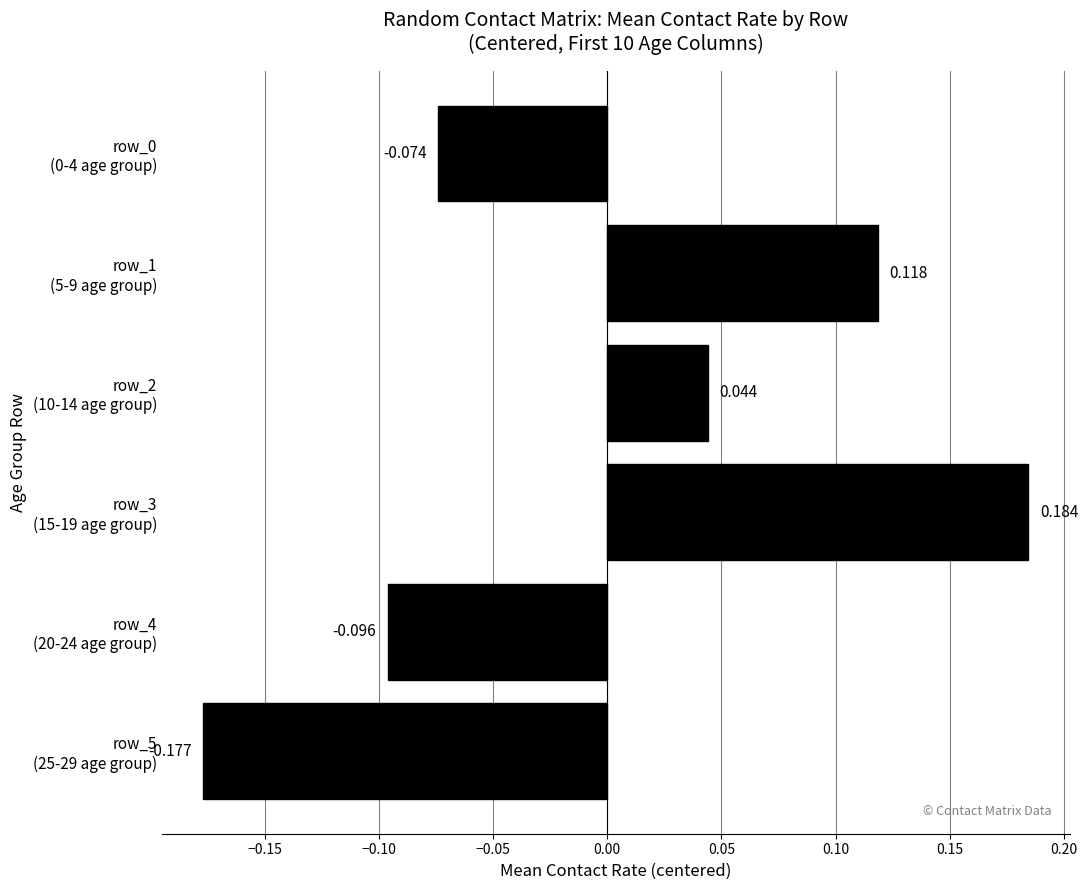

How many values are below 0?

3